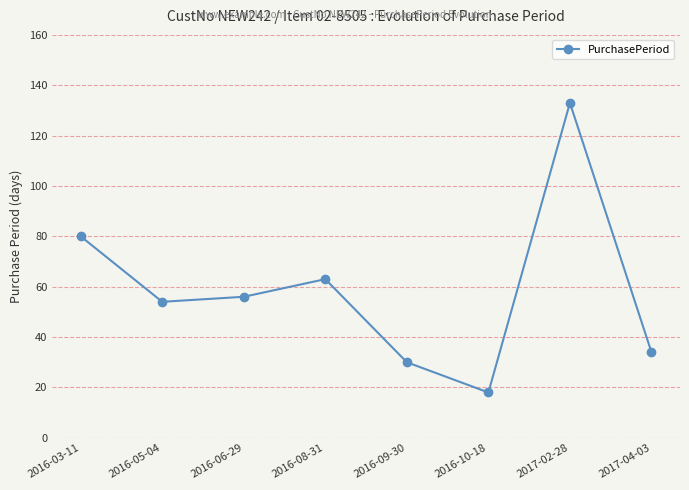

How many series are shown in this chart?

1